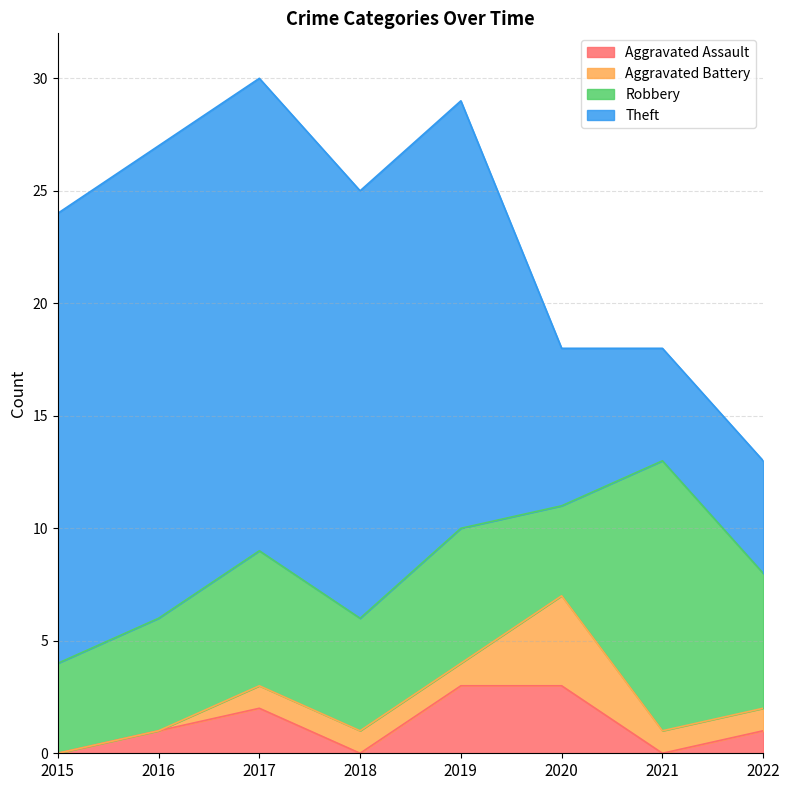

Rank the categories by Aggravated Assault value from highest to lowest.

2019, 2020, 2017, 2016, 2022, 2015, 2018, 2021